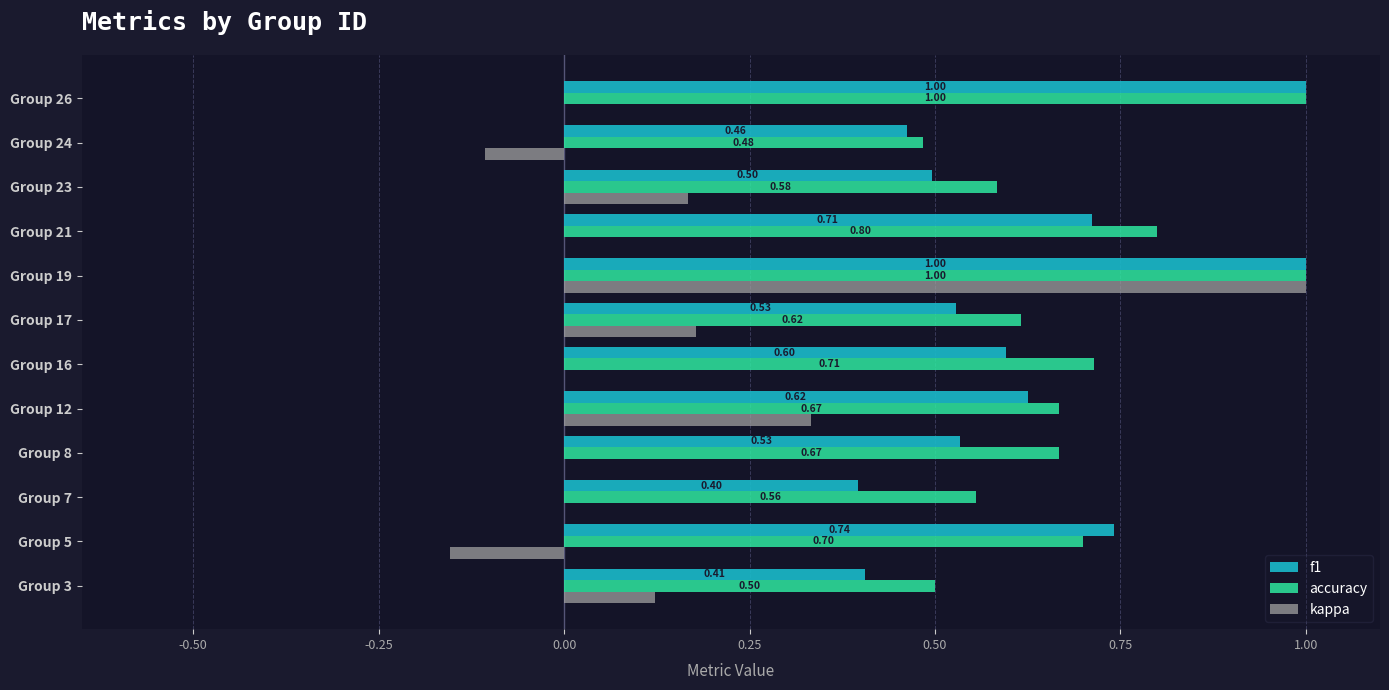

Which series changed the most between Group 5 and Group 19?

kappa